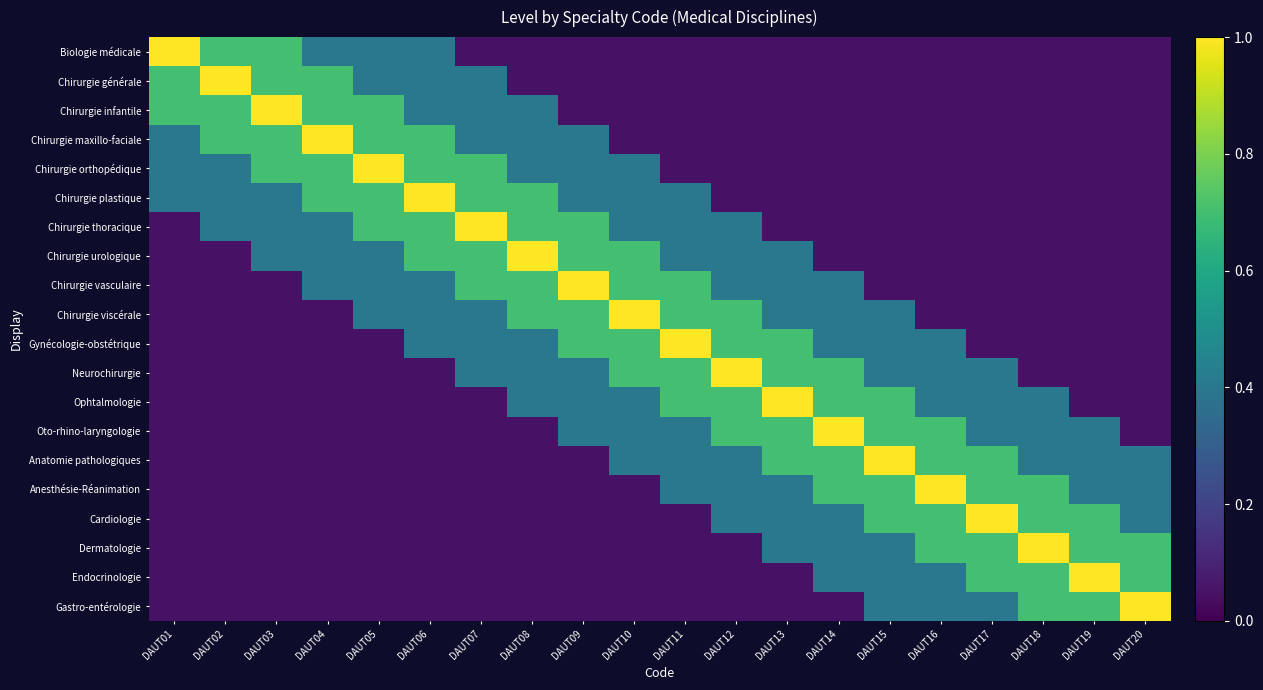

What is the total value across all series at DAUT12?

6.7